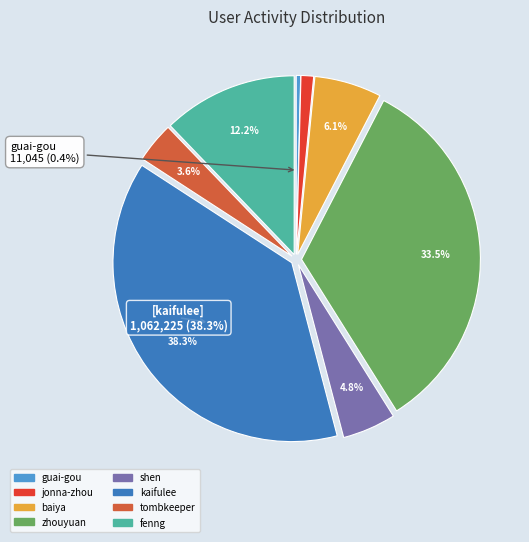

To the nearest percent, what is the difference between the largest and smallest slice percentages?

38%